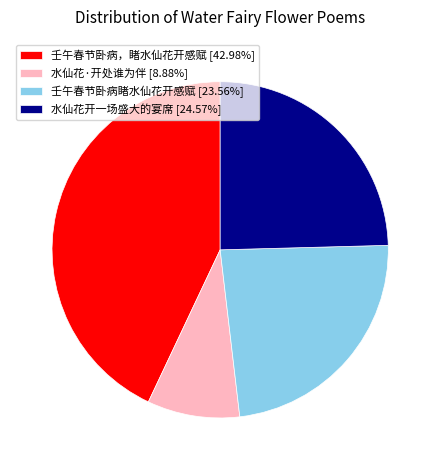

Is there any slice that represents more than half of the pie?

No